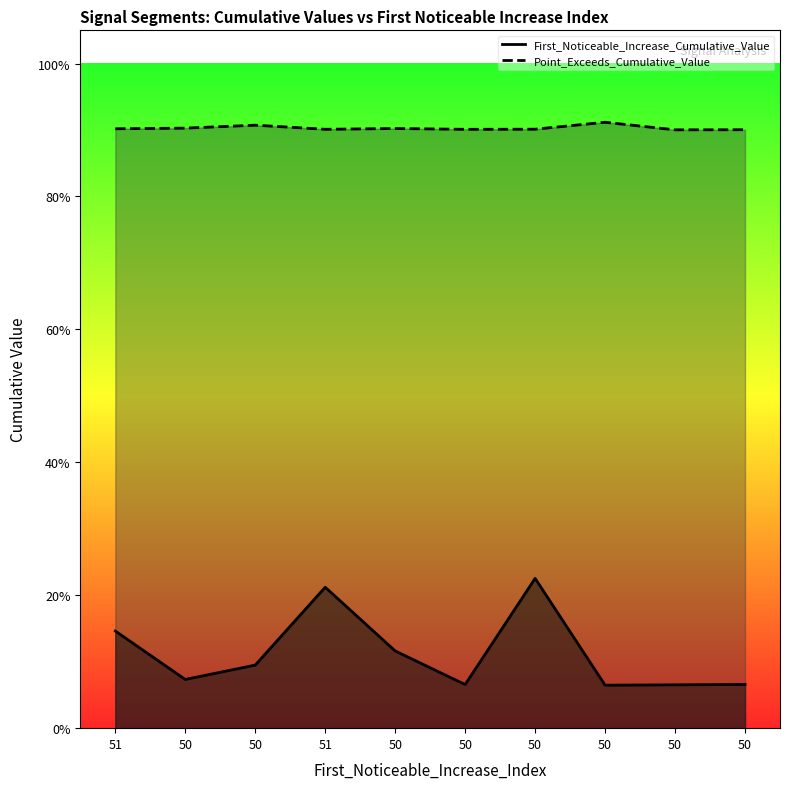

Reading left to right, what are all the values shown in this chart?

First_Noticeable_Increase_Cumulative_Value: 51=0.1	50=0.1	50=0.1	51=0.2	50=0.1	50=0.1	50=0.2	50=0.1	50=0.1	50=0.1
Point_Exceeds_Cumulative_Value: 51=0.9	50=0.9	50=0.9	51=0.9	50=0.9	50=0.9	50=0.9	50=0.9	50=0.9	50=0.9